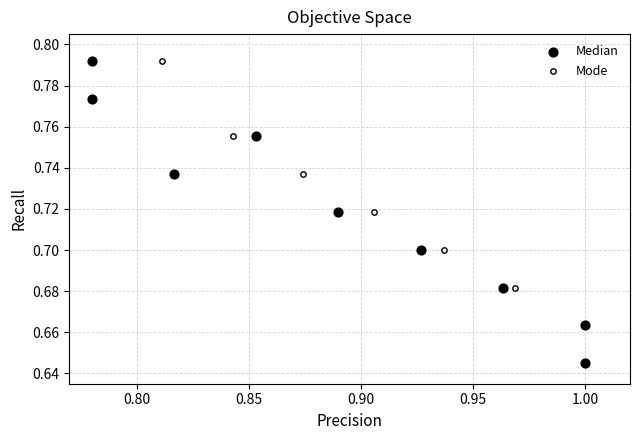

What are all the series names shown in the legend?

Median, Mode